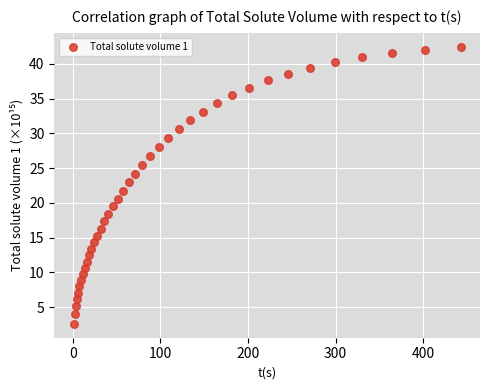

What is the range of Y values (max minus min)?

39.9